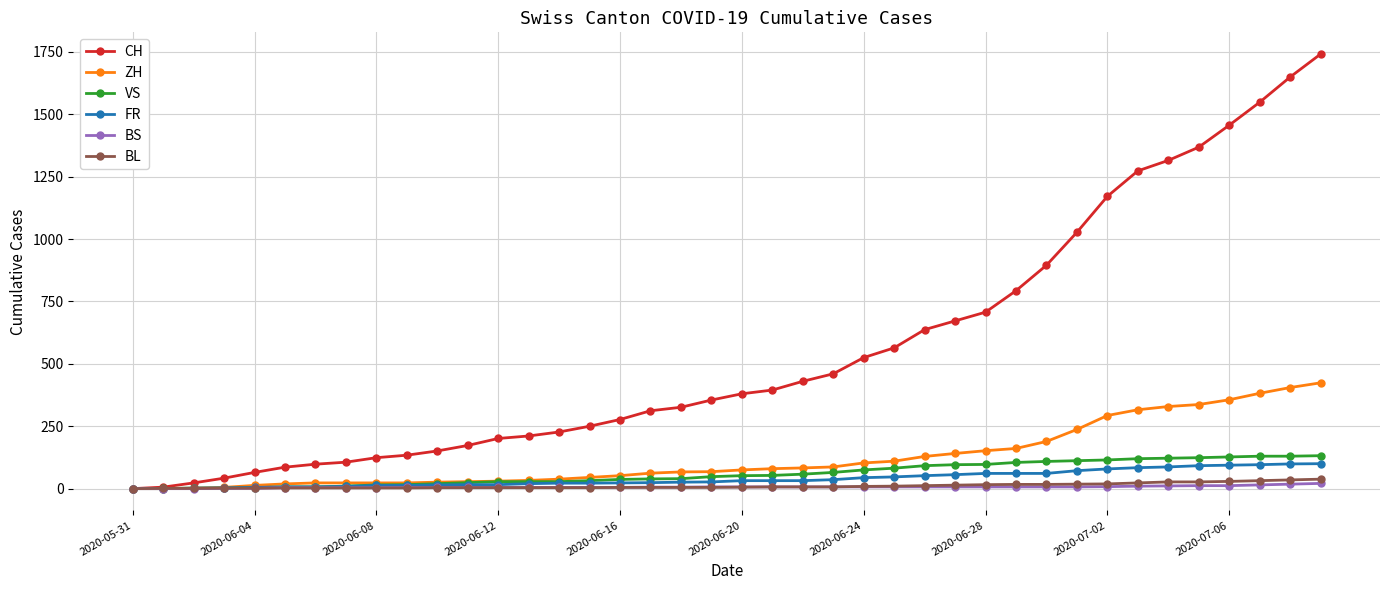

What is the average value of the ZH series?

124